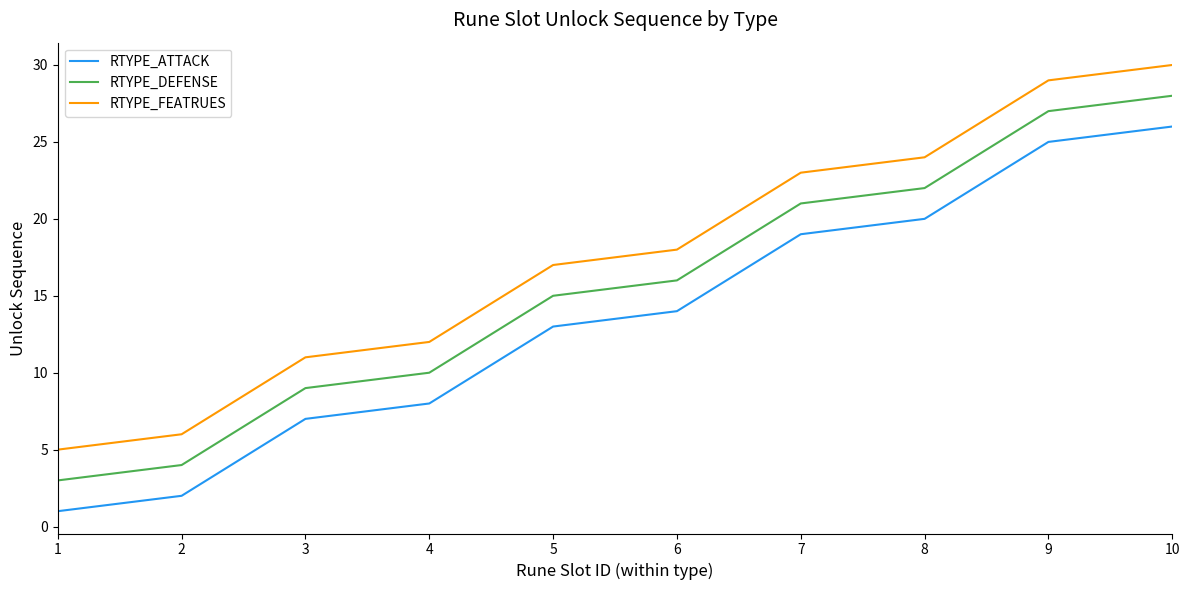

Rank the series at 7 from highest to lowest value.

RTYPE_FEATRUES, RTYPE_DEFENSE, RTYPE_ATTACK